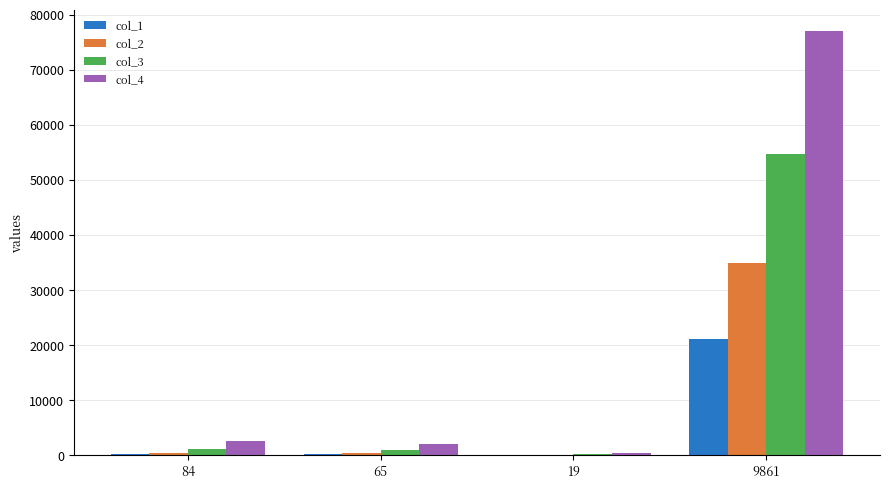

The col_4 series shows 76972 at 9861. True or false?

True